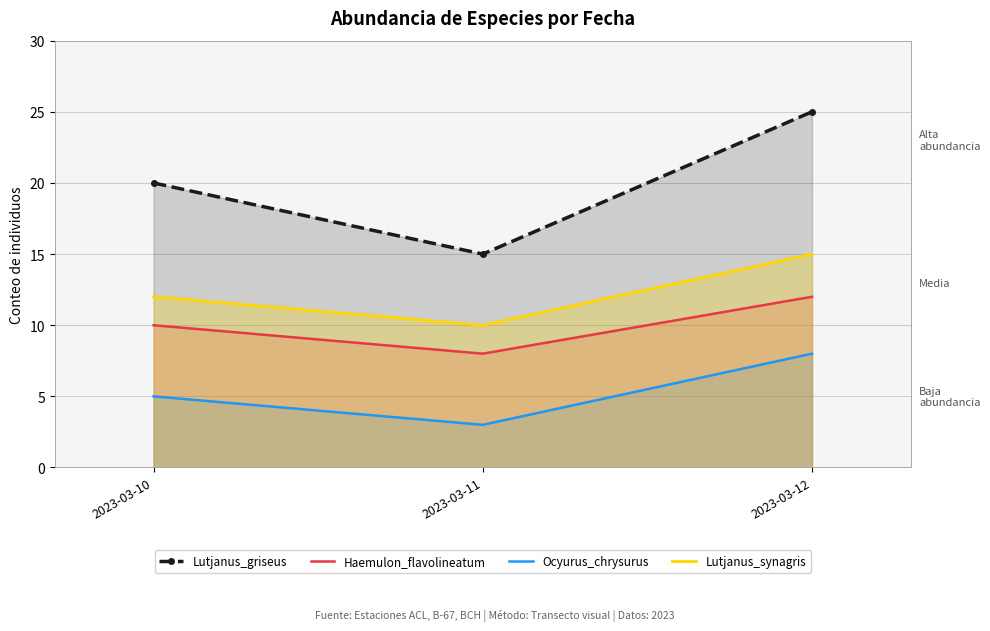

At which label is Haemulon_flavolineatum closest to 10?

2023-03-10